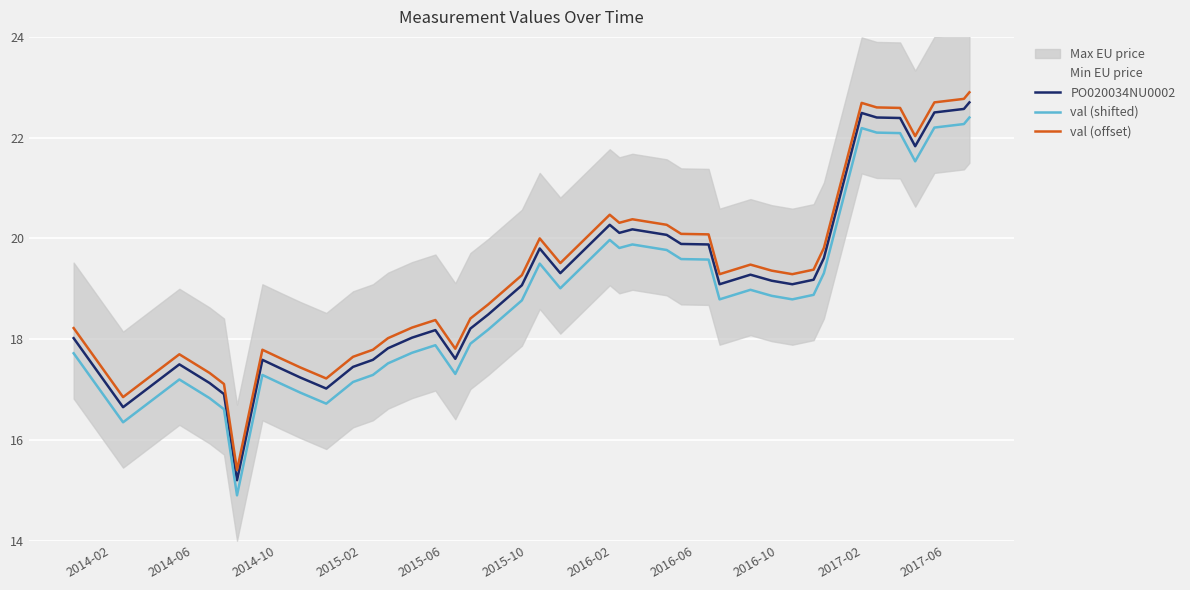

True or false: val (offset) and val (shifted) cross at least once.

False